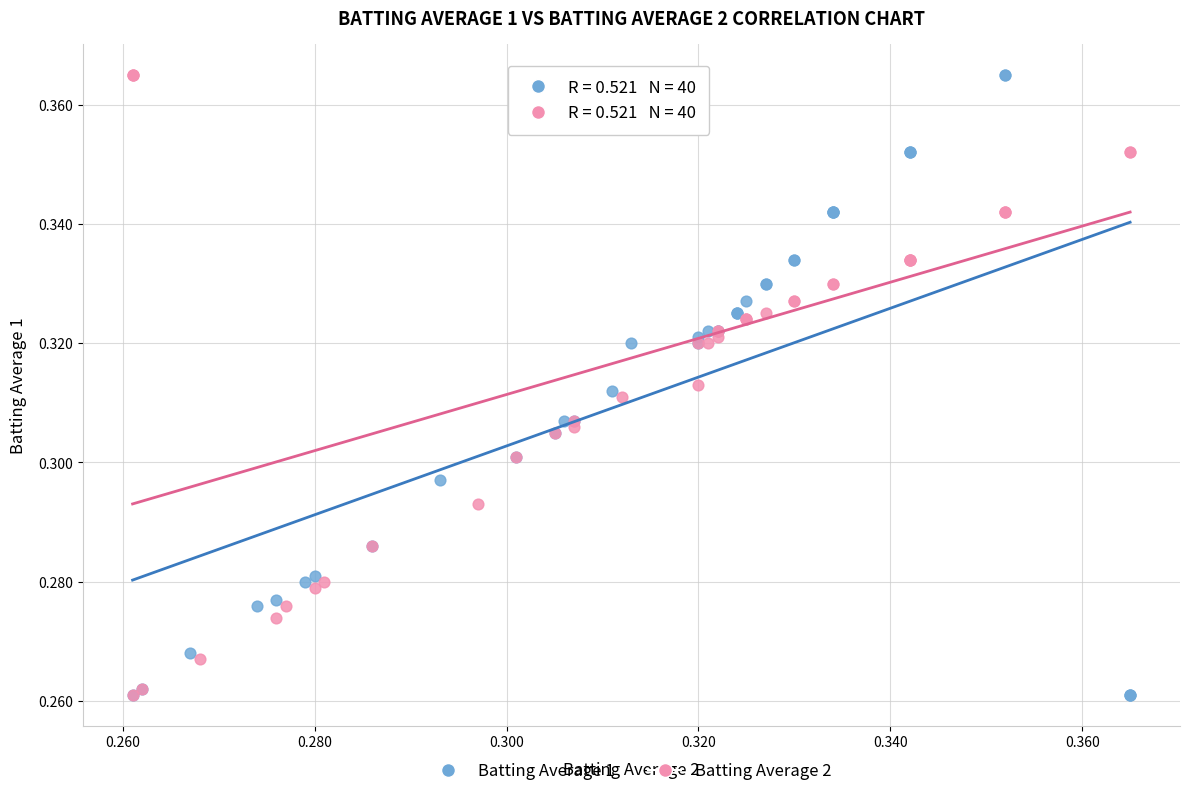

What are all the series names shown in the legend?

Batting Average 1, Batting Average 2